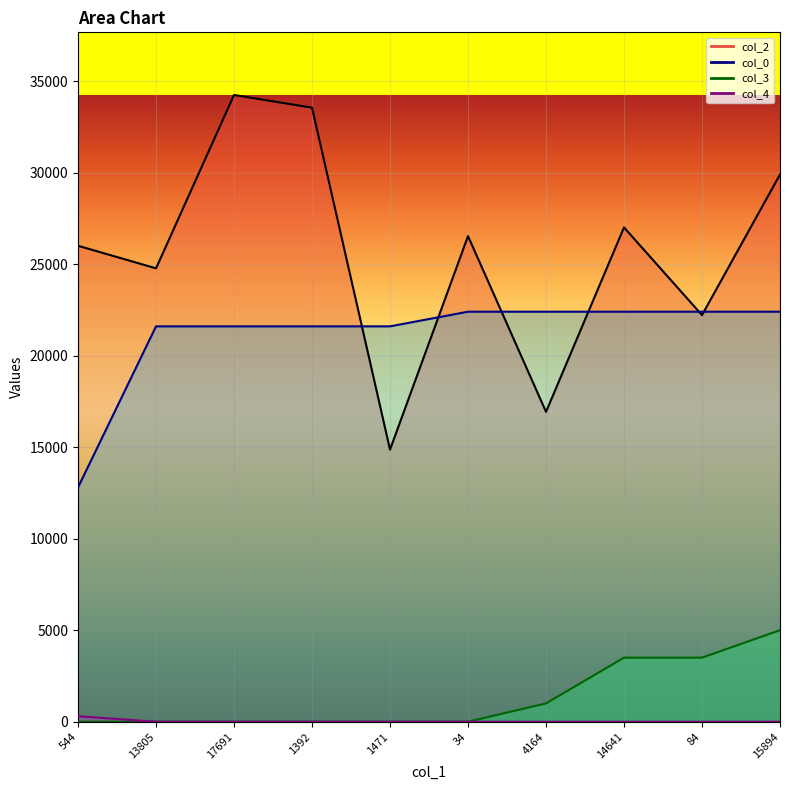

What is the difference between the col_3 values at 4164 and 15894?

4000